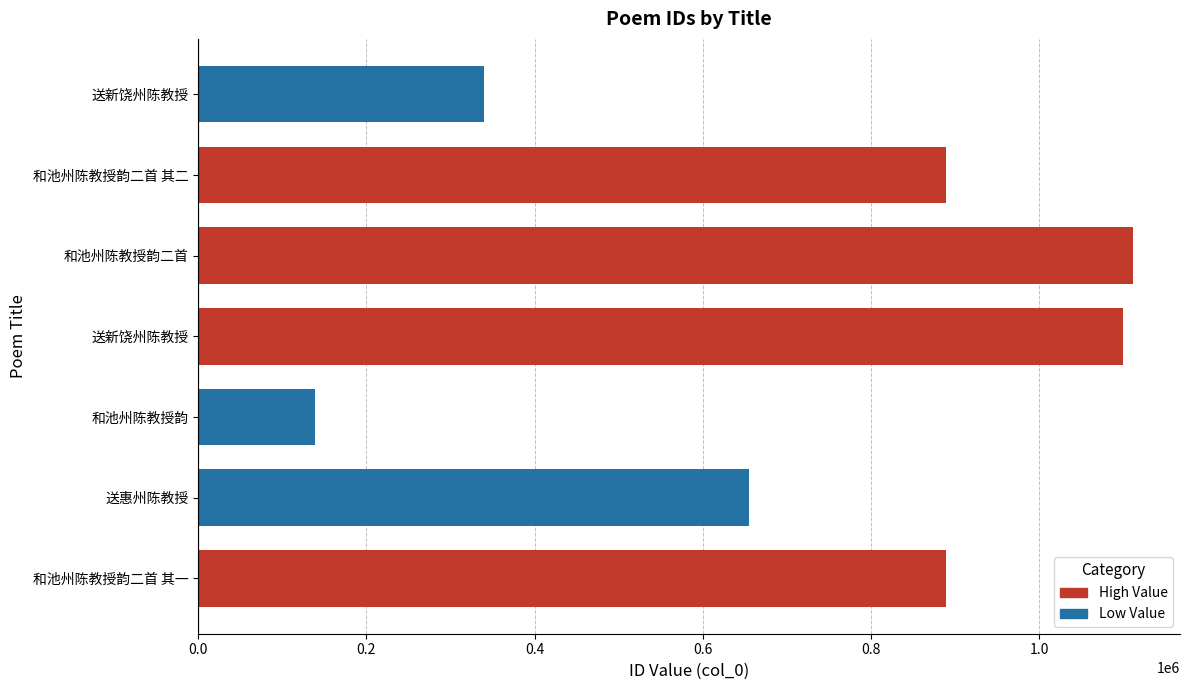

Where is the data nearest to the value 625121?

送惠州陈教授